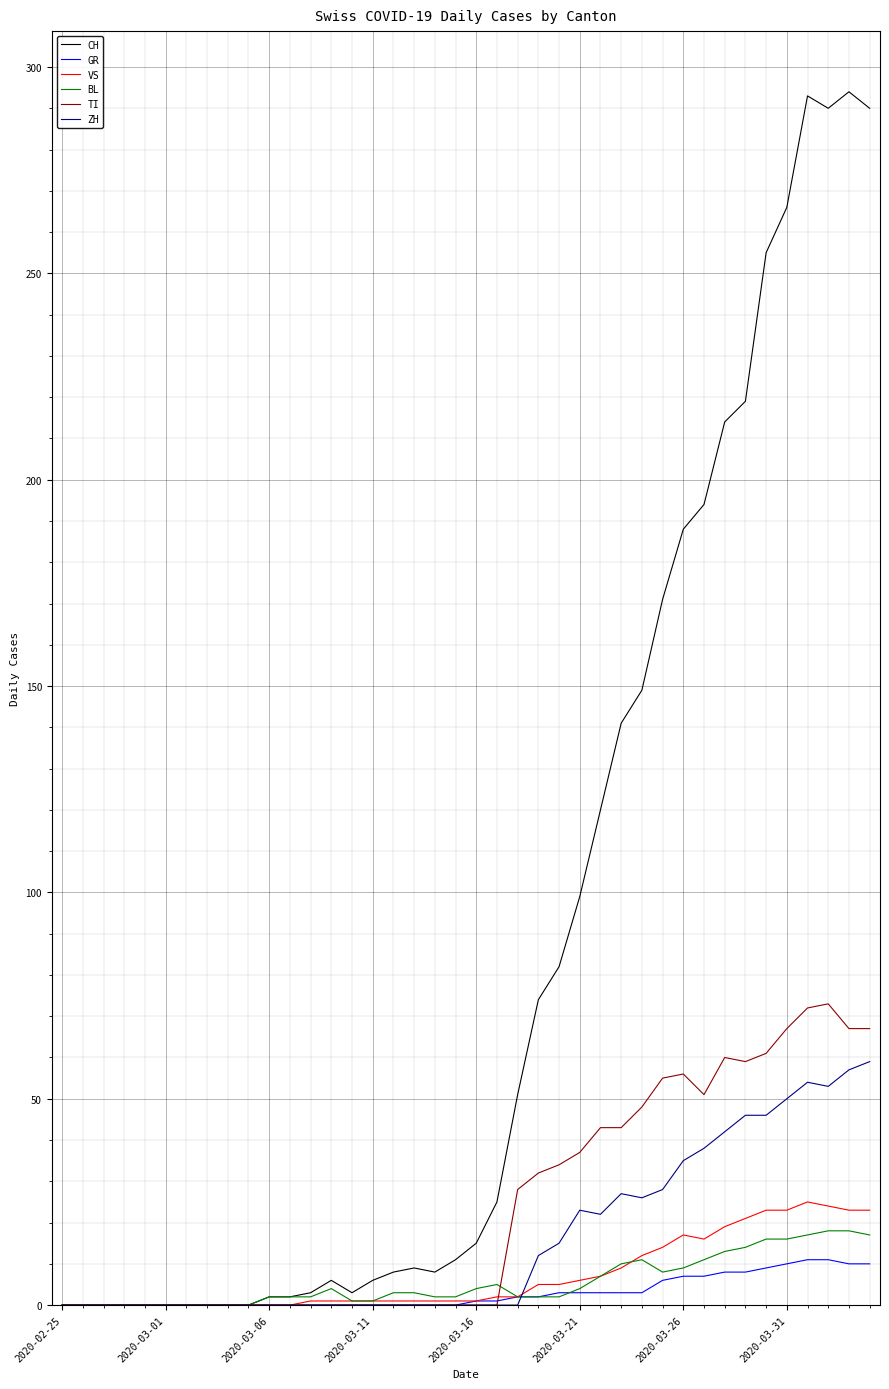

What is the maximum value for GR?

11